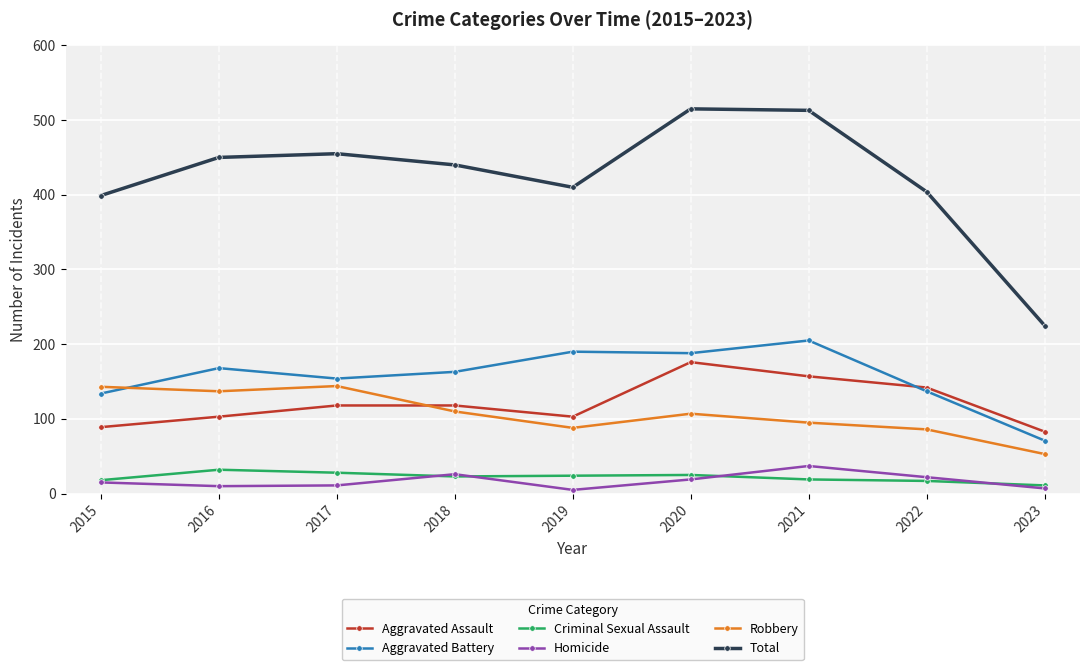

What are all the series names shown in the legend?

Aggravated Assault, Aggravated Battery, Criminal Sexual Assault, Homicide, Robbery, Total